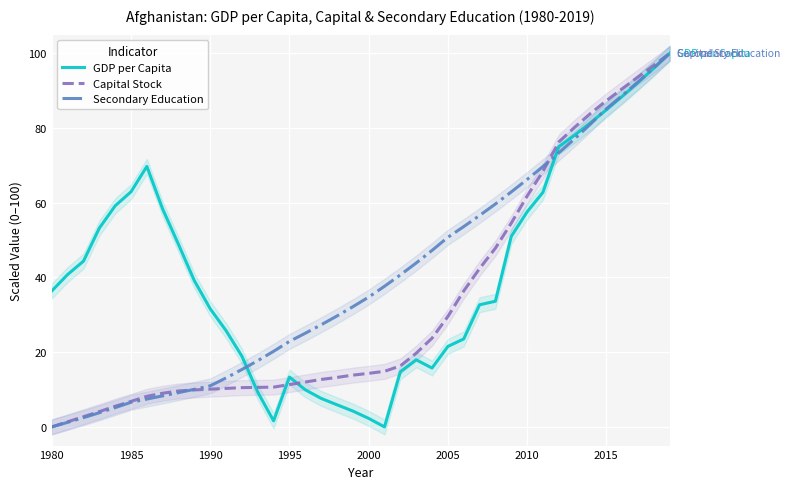

How many data points in Capital Stock are less than 14?

20